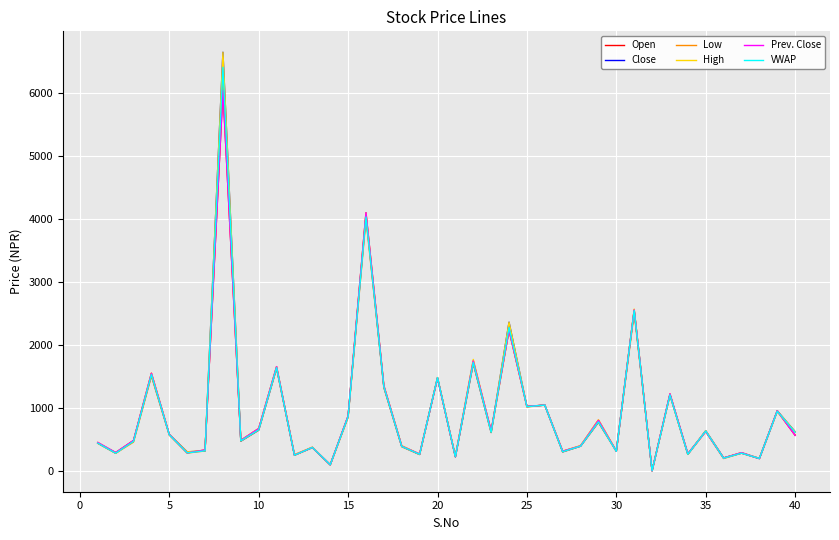

What is the greatest value displayed?

6644.0